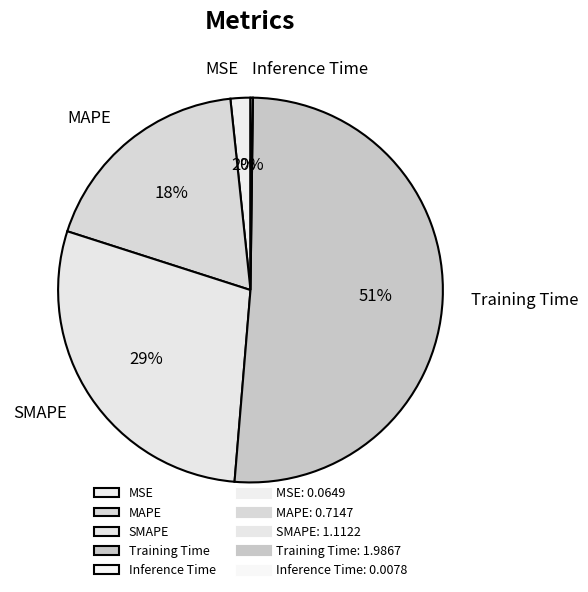

Do MSE and MAPE together represent more than half of the pie?

No